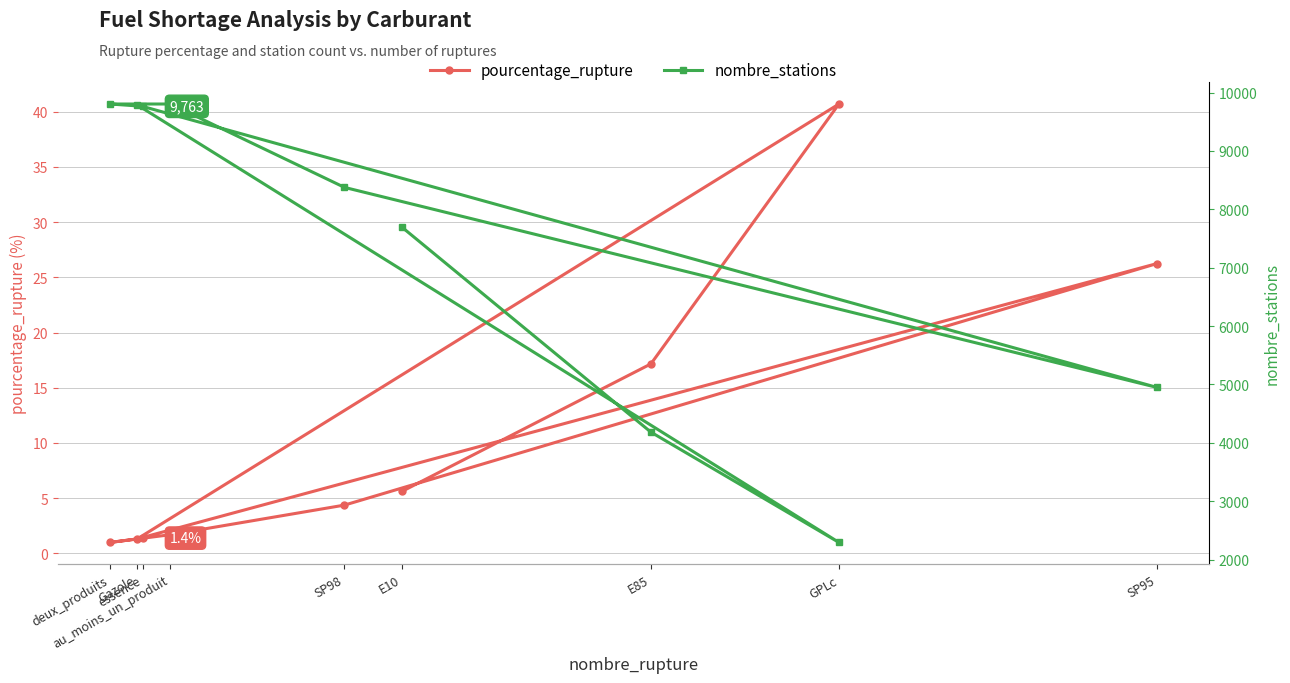

What is the sum of all pourcentage_rupture values?

99.5